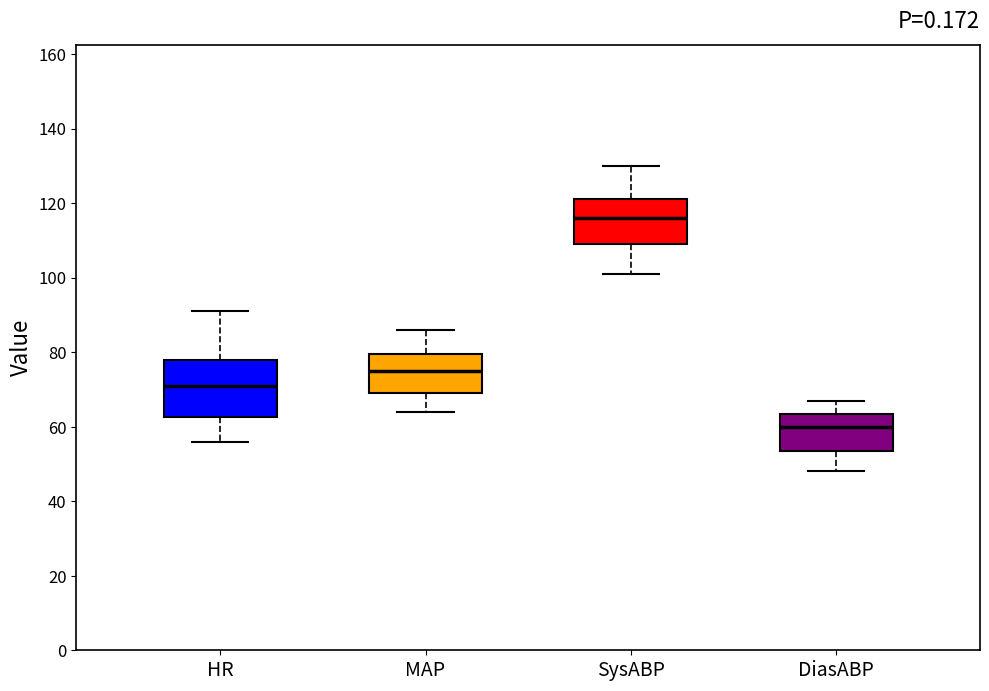

Comparing the boxes themselves (not the whiskers), which one is the tallest?

HR